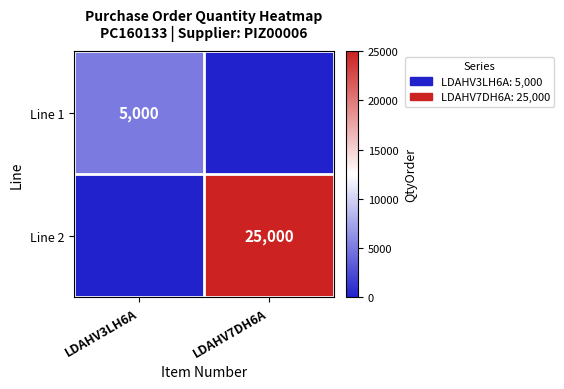

The Line 1 series shows 7874 at LDAHV3LH6A. True or false?

False